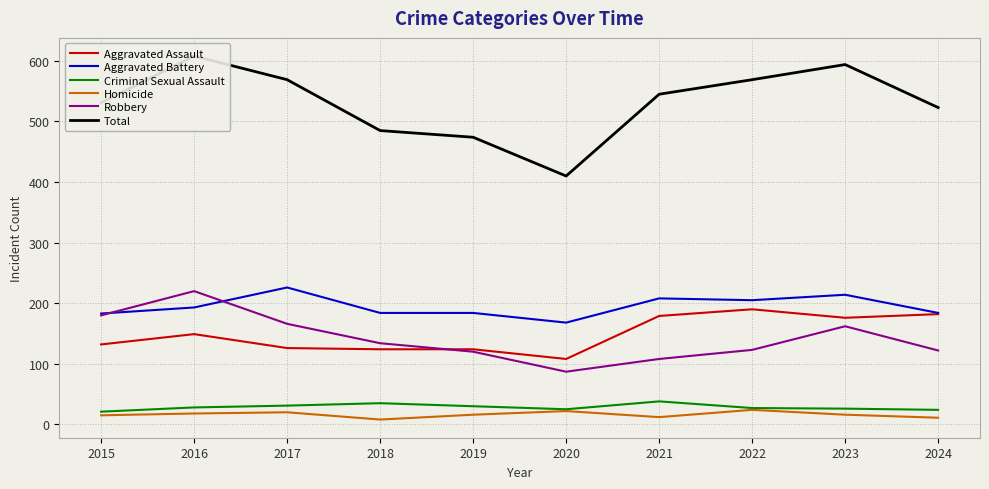

Which category has the lowest value across all series?

2018